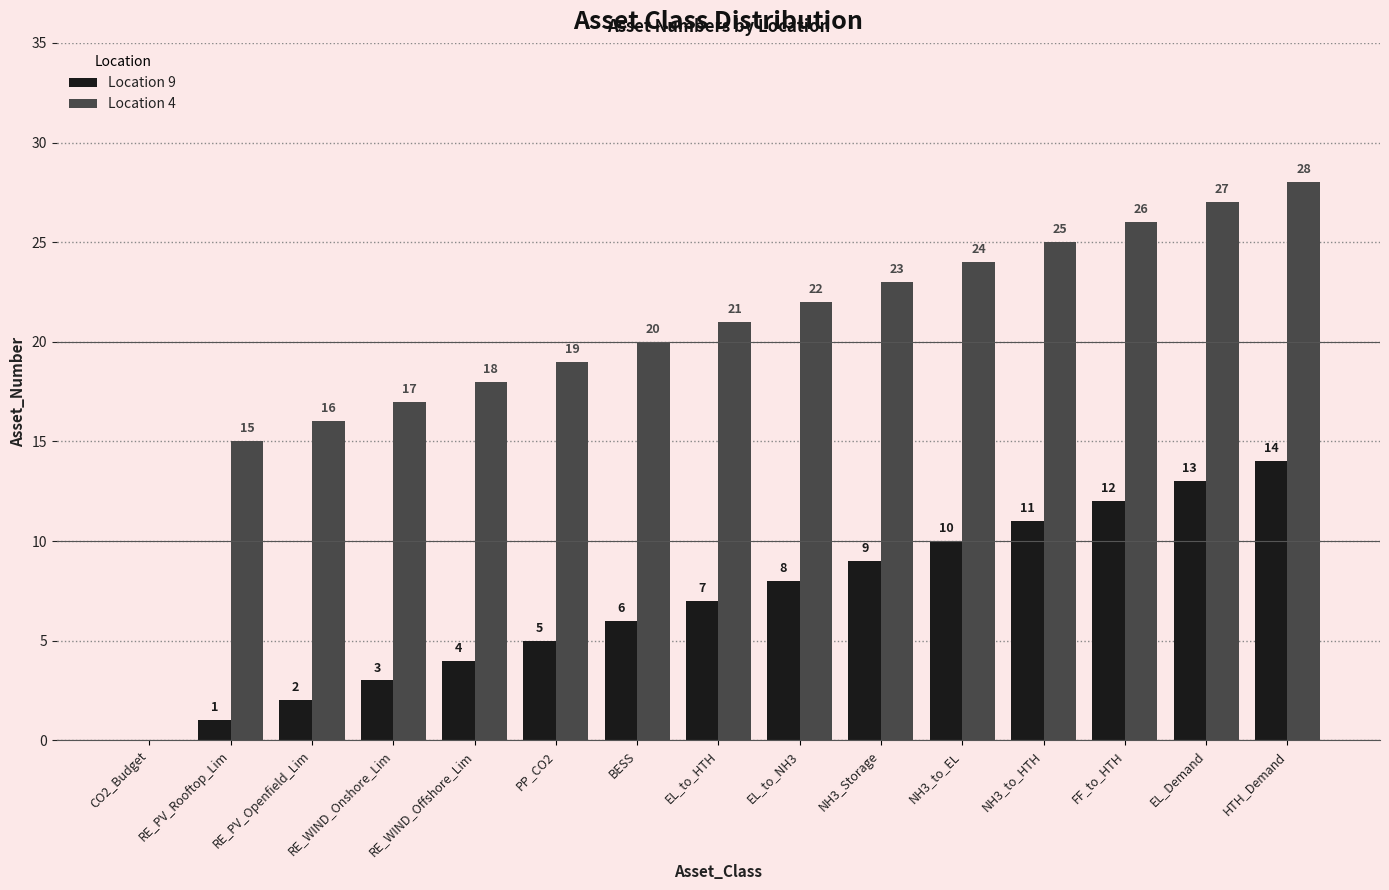

The Location 9 series shows 19 at FF_to_HTH. True or false?

False